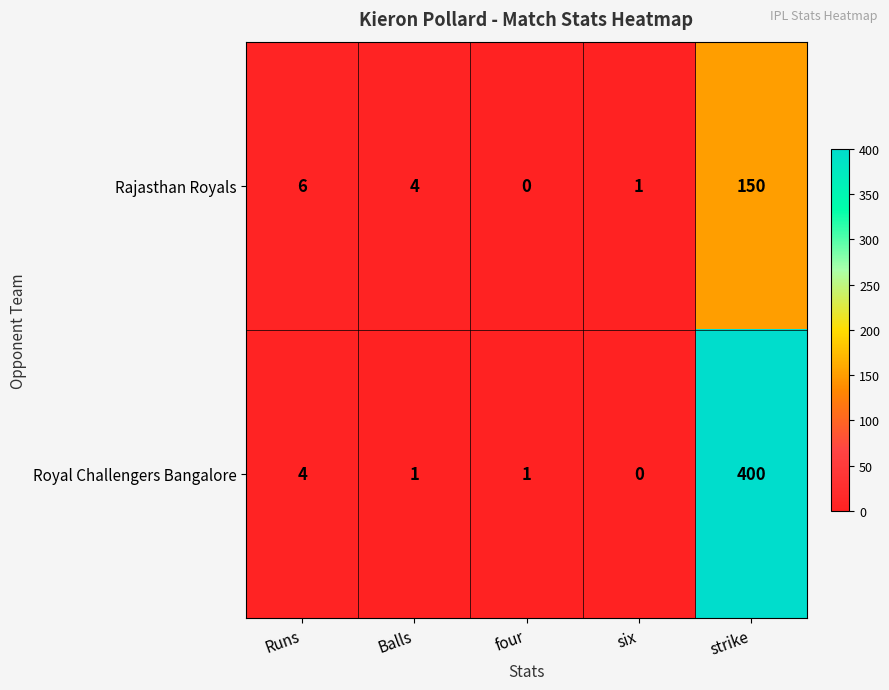

Which category has the highest value across all series?

strike